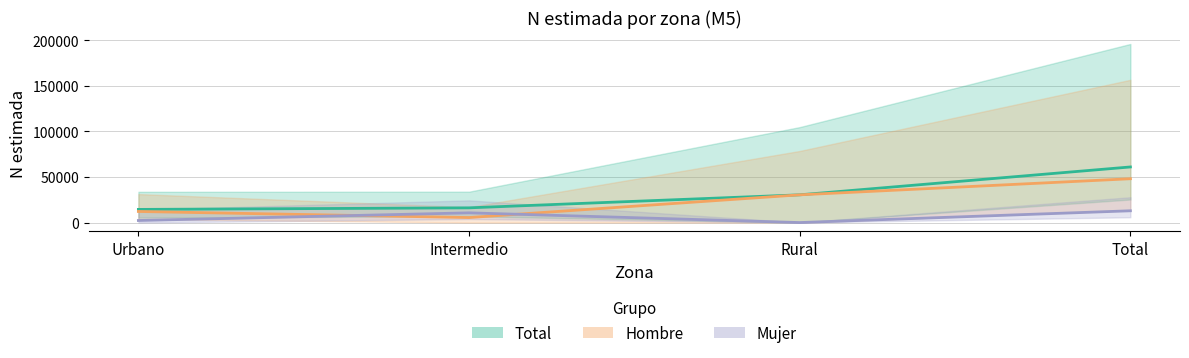

How many lines are shown in the chart?

3